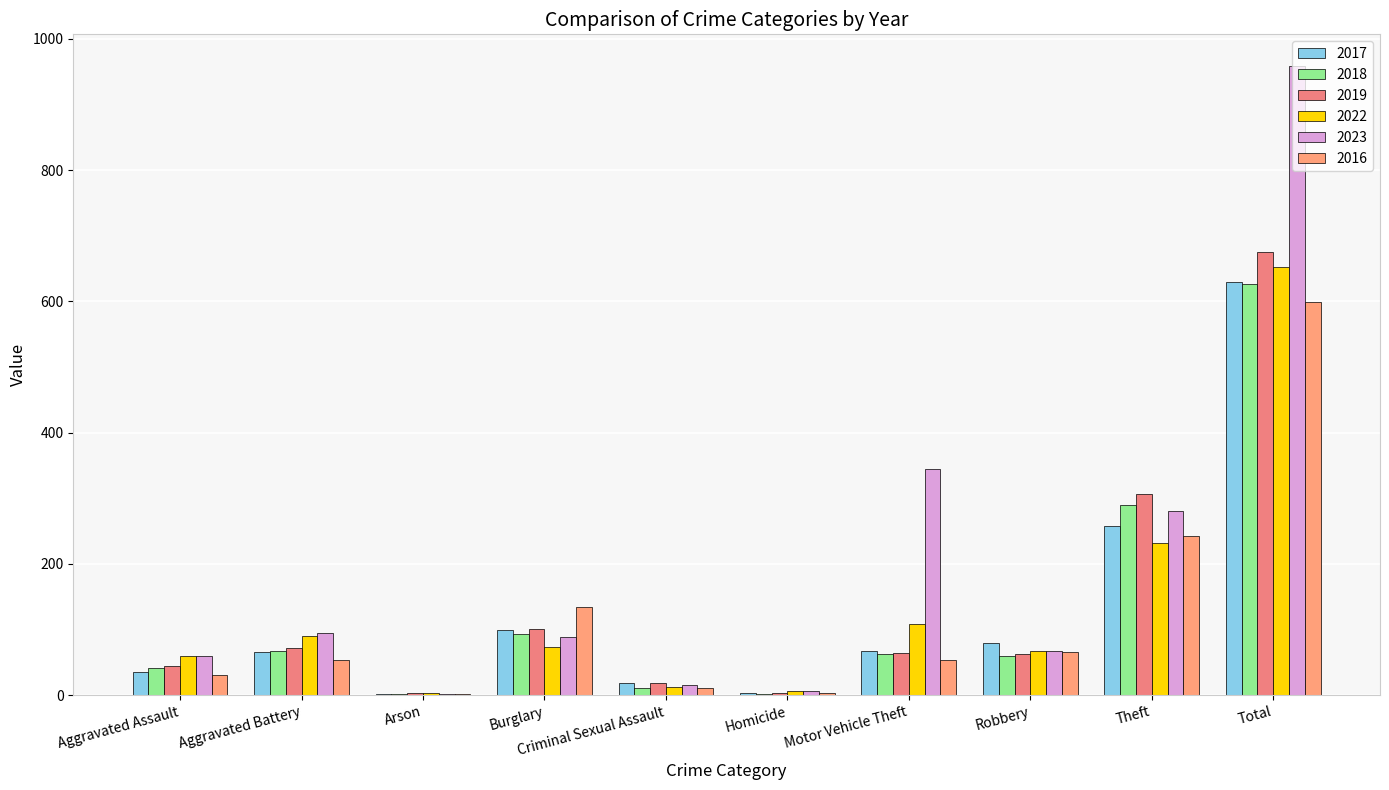

What are all the series names shown in the legend?

2017, 2018, 2019, 2022, 2023, 2016